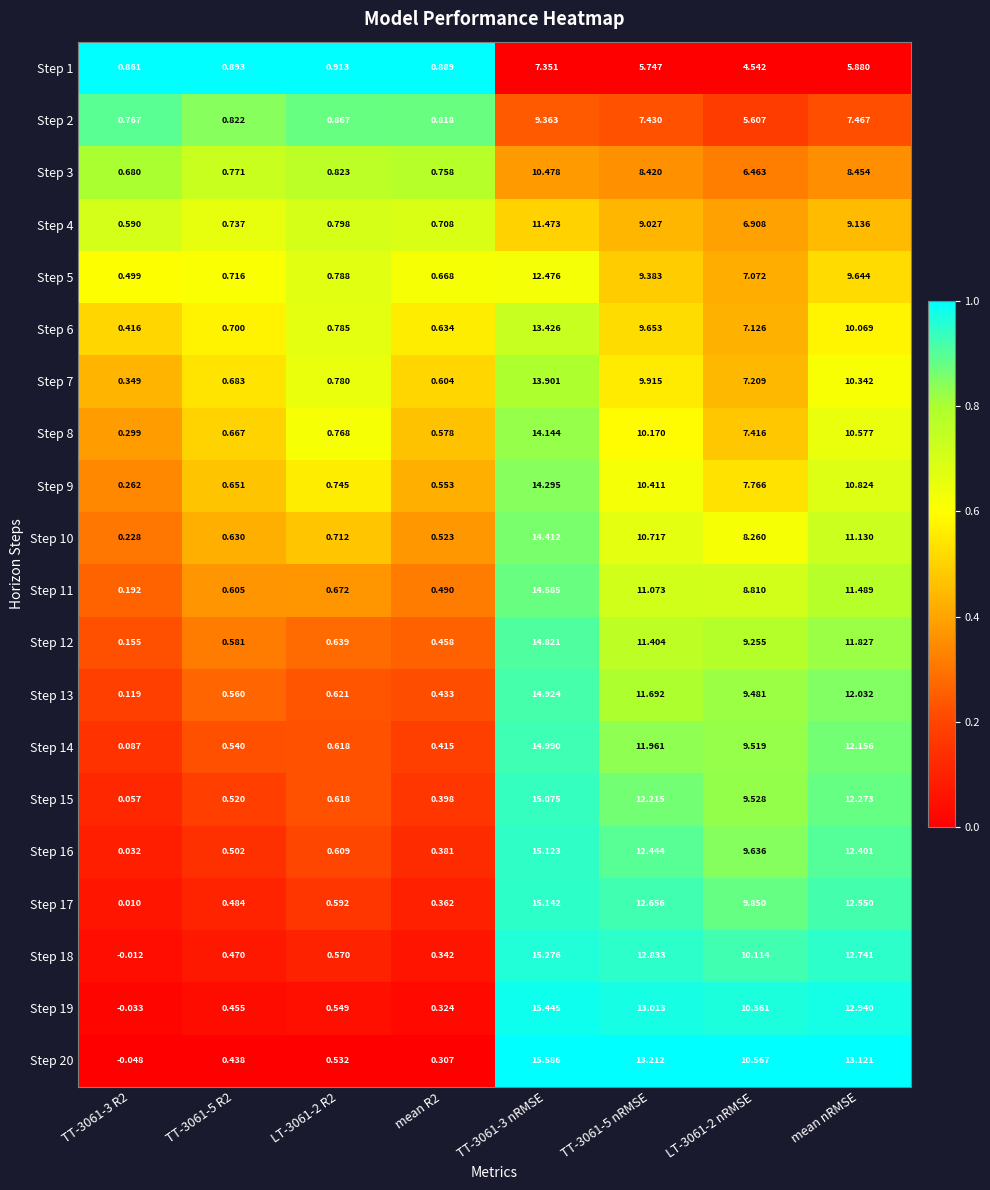

Is the value of Step 3 at mean nRMSE greater than the value of Step 16 at mean R2?

Yes